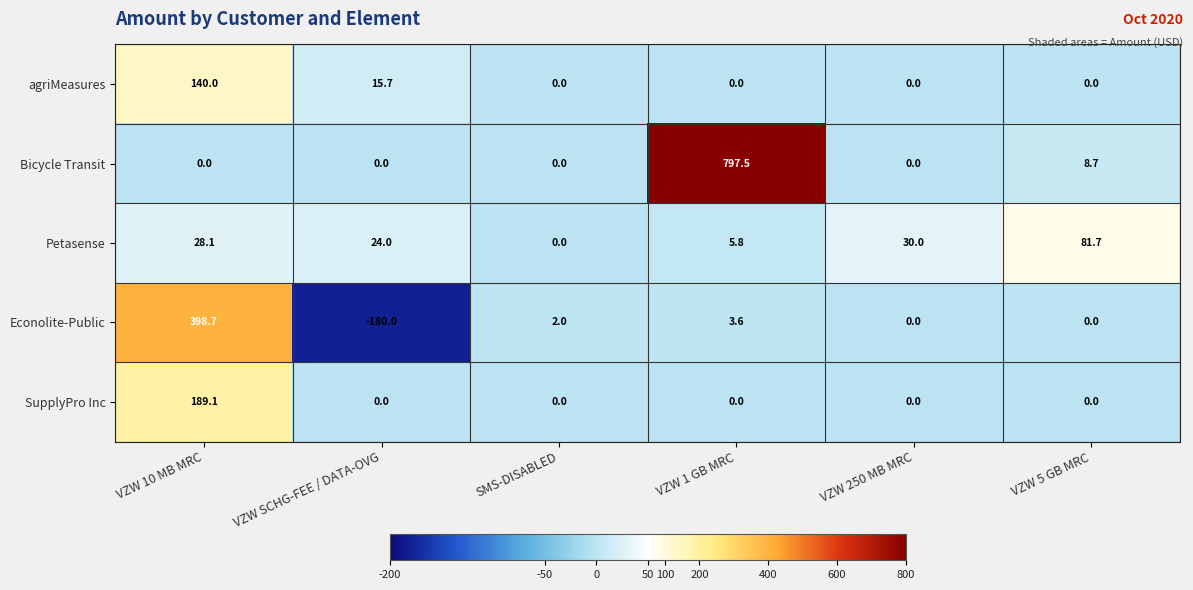

At which label is Petasense closest to 40?

VZW 250 MB MRC